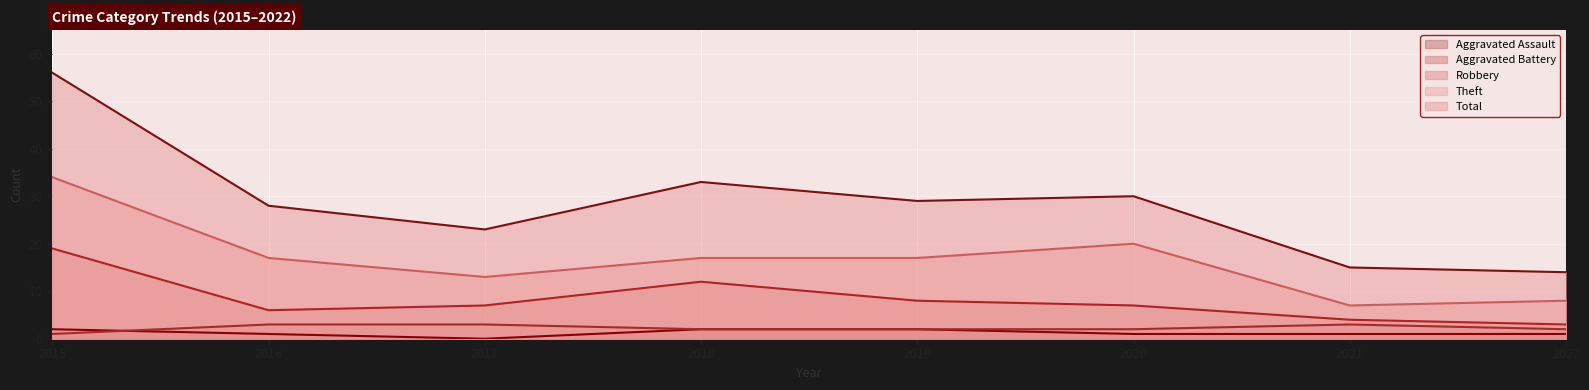

At how many categories does at least one series exceed 48?

1